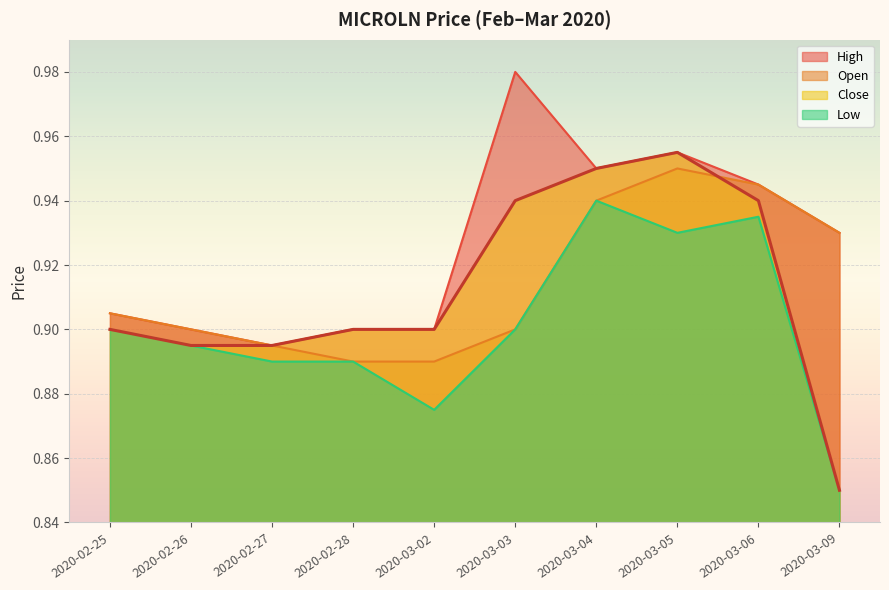

Reading left to right, extract all data points from this chart.

open: 2020-02-25=0.9	2020-02-26=0.9	2020-02-27=0.9	2020-02-28=0.9	2020-03-02=0.9	2020-03-03=0.9	2020-03-04=0.9	2020-03-05=0.9	2020-03-06=0.9	2020-03-09=0.9
high: 2020-02-25=0.9	2020-02-26=0.9	2020-02-27=0.9	2020-02-28=0.9	2020-03-02=0.9	2020-03-03=1.0	2020-03-04=0.9	2020-03-05=1.0	2020-03-06=0.9	2020-03-09=0.9
low: 2020-02-25=0.9	2020-02-26=0.9	2020-02-27=0.9	2020-02-28=0.9	2020-03-02=0.9	2020-03-03=0.9	2020-03-04=0.9	2020-03-05=0.9	2020-03-06=0.9	2020-03-09=0.8
close: 2020-02-25=0.9	2020-02-26=0.9	2020-02-27=0.9	2020-02-28=0.9	2020-03-02=0.9	2020-03-03=0.9	2020-03-04=0.9	2020-03-05=1.0	2020-03-06=0.9	2020-03-09=0.8